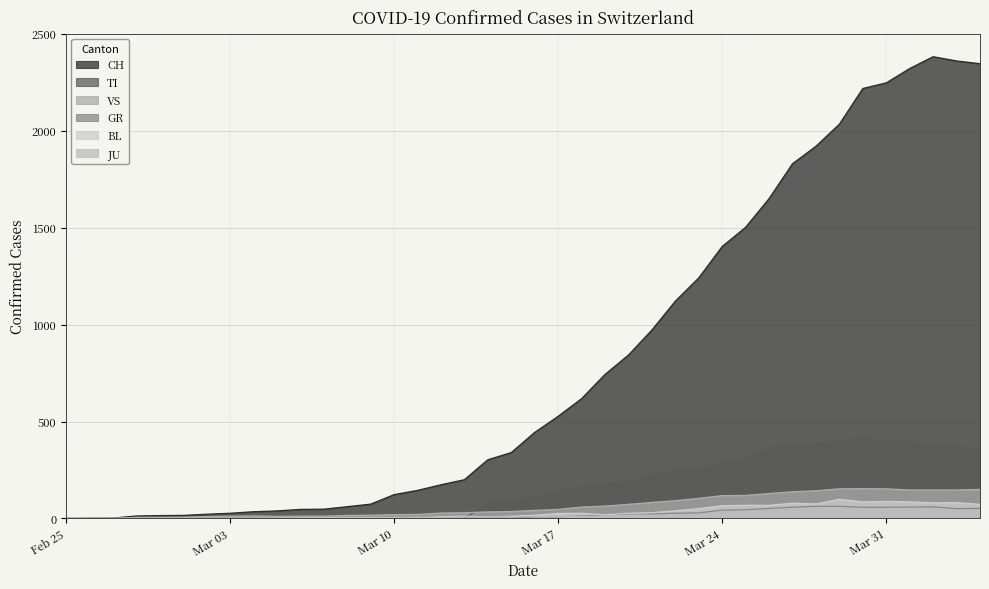

At how many categories does at least one series exceed 1243?

12